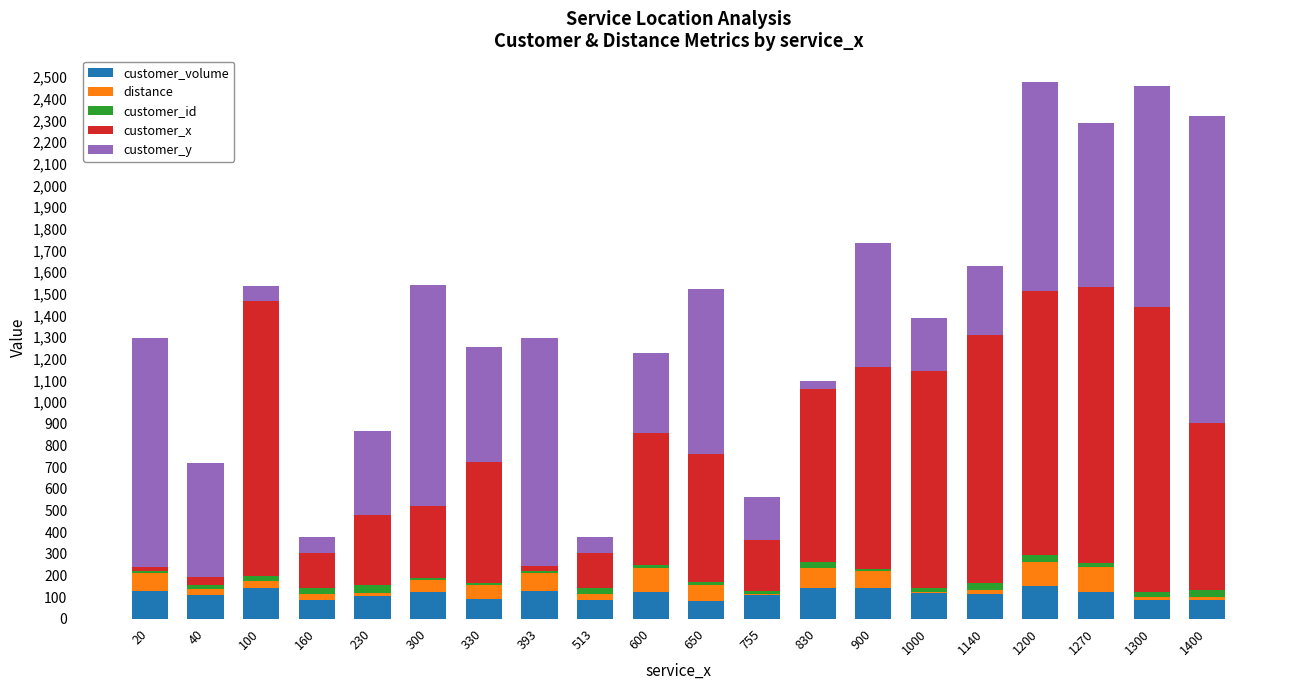

What is the sum of all customer_volume values?

2278